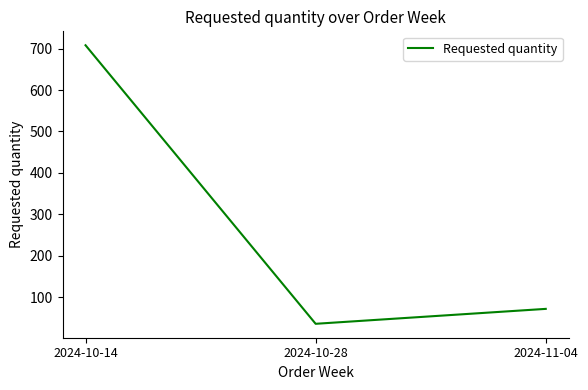

The chart shows a value of 107 at 2024-11-04. True or false?

False